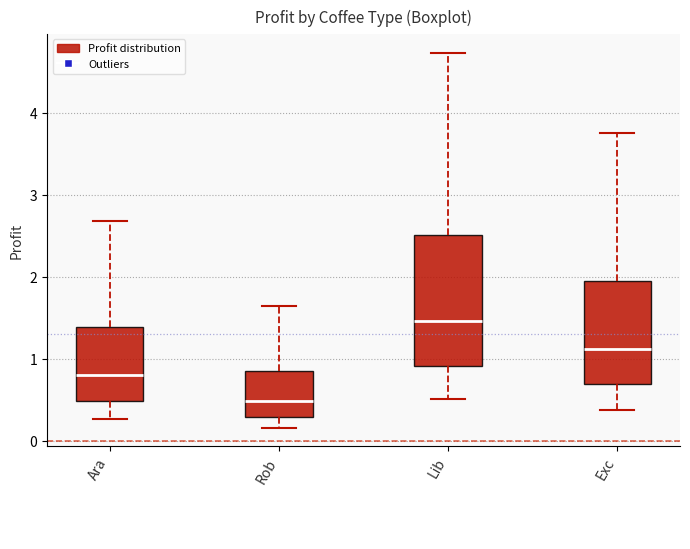

Which box's median line is the highest?

Lib